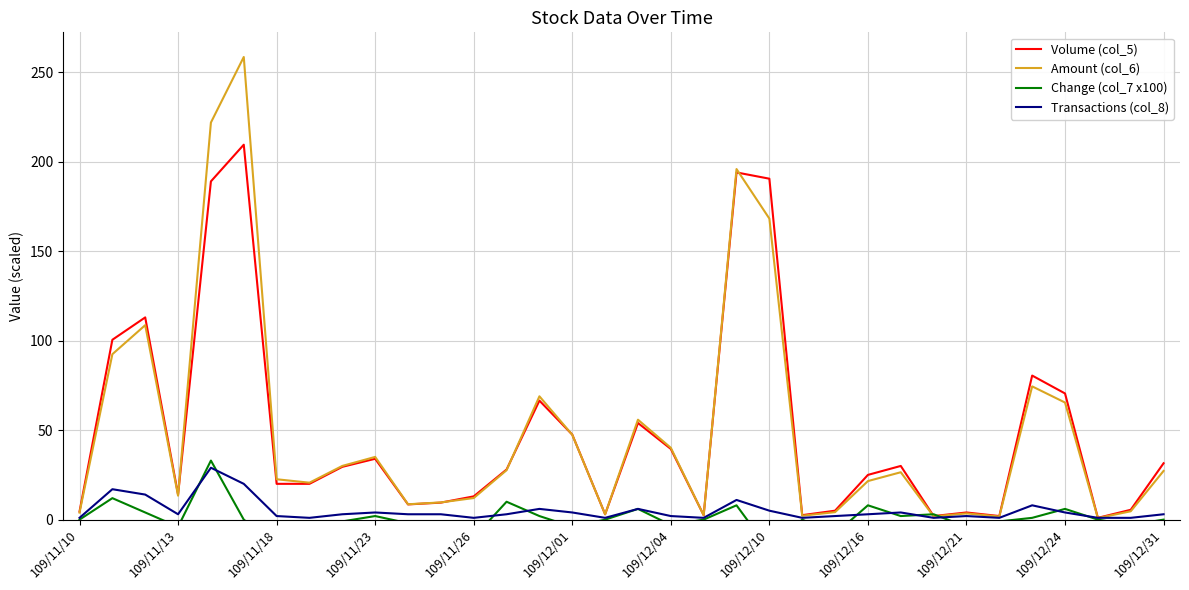

What is the value of the Volume (col_5) point at the 30th from the left?

80.5